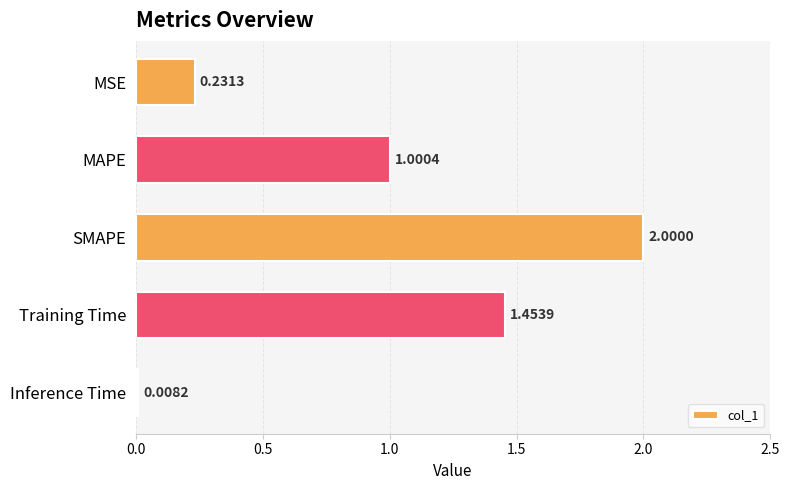

Count the number of values greater than 1.

3